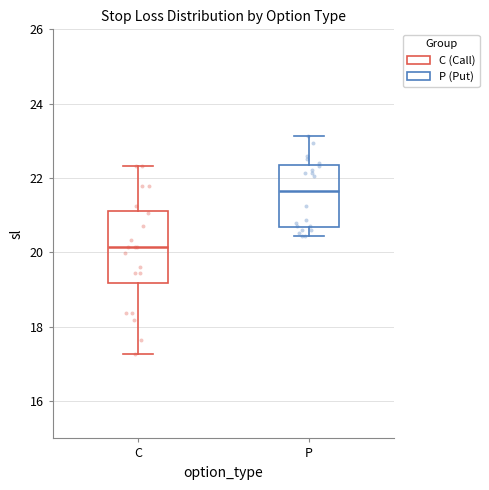

Reading left to right, transcribe this box plot: for each box, give where its median line is, the range the box spans, and where its two whiskers end, as read against the y-axis. The values are not printed on the chart, so give them approximately, as read against the axis.

C: median 20.2, box 19.2 to 21.2, whiskers 17.2 to 22.4
P: median 21.6, box 20.6 to 22.4, whiskers 20.4 to 23.2